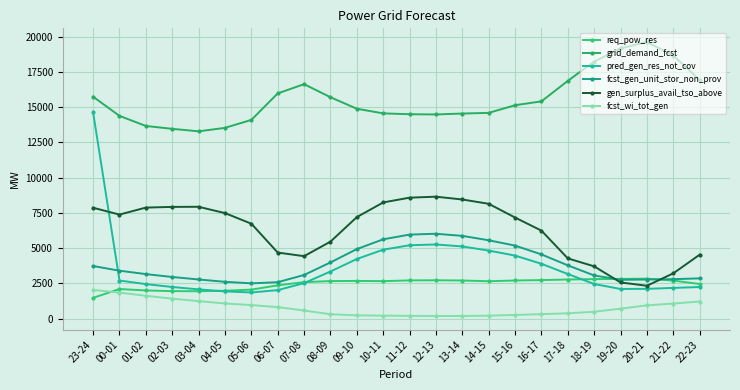

Is it true that fcst_wi_tot_gen equals 585 at 07-08?

True